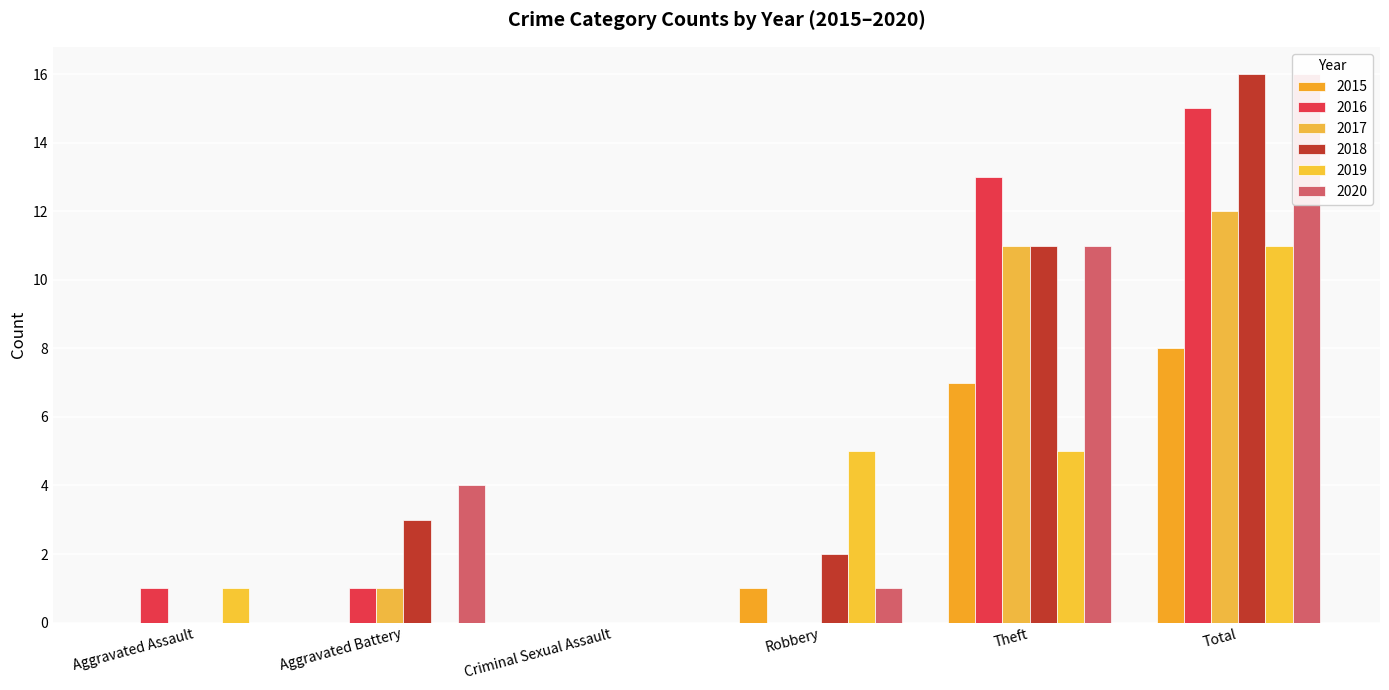

Reading left to right, list all the values displayed in this chart.

2015: Aggravated Assault=0	Aggravated Battery=0	Criminal Sexual Assault=0	Robbery=1	Theft=7	Total=8
2016: Aggravated Assault=1	Aggravated Battery=1	Criminal Sexual Assault=0	Robbery=0	Theft=13	Total=15
2017: Aggravated Assault=0	Aggravated Battery=1	Criminal Sexual Assault=0	Robbery=0	Theft=11	Total=12
2018: Aggravated Assault=0	Aggravated Battery=3	Criminal Sexual Assault=0	Robbery=2	Theft=11	Total=16
2019: Aggravated Assault=1	Aggravated Battery=0	Criminal Sexual Assault=0	Robbery=5	Theft=5	Total=11
2020: Aggravated Assault=0	Aggravated Battery=4	Criminal Sexual Assault=0	Robbery=1	Theft=11	Total=16